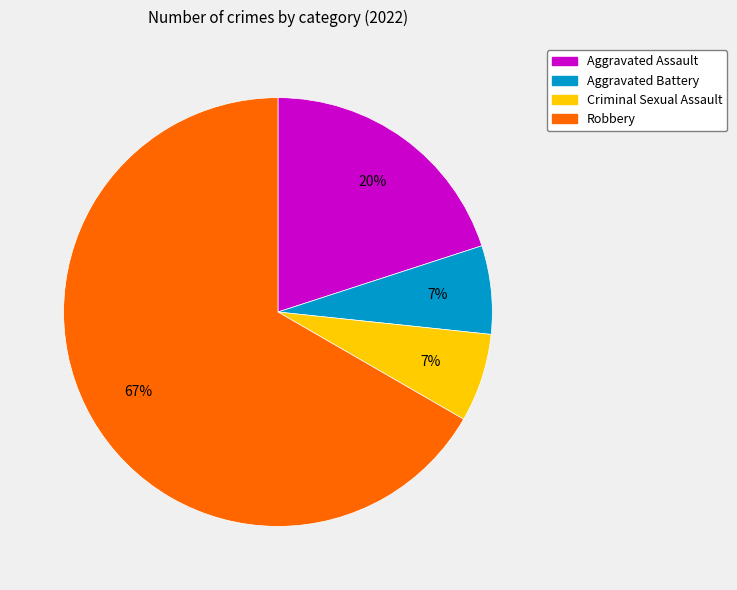

What is the majority slice?

Robbery